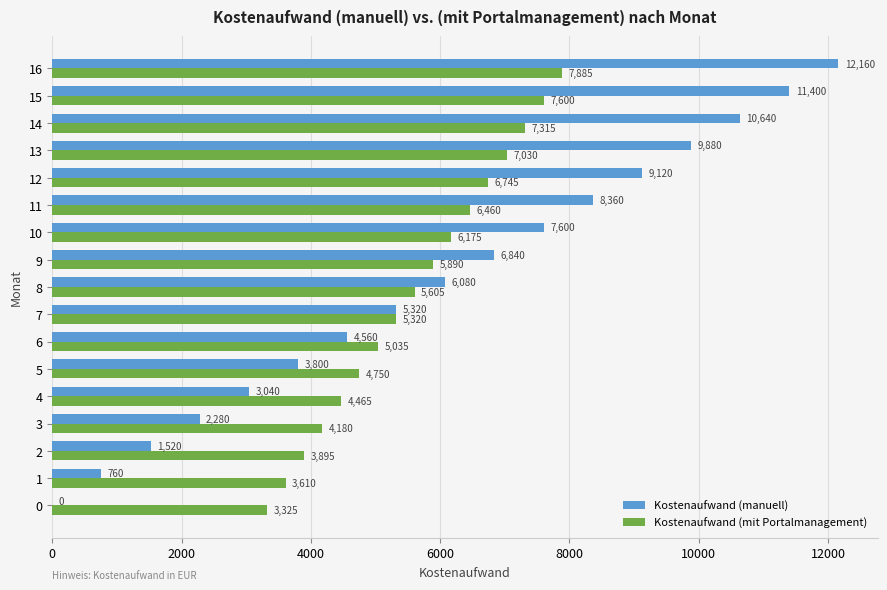

Is the value of Kostenaufwand (manuell) at 10 greater than the value of Kostenaufwand (mit Portalmanagement) at 7?

Yes